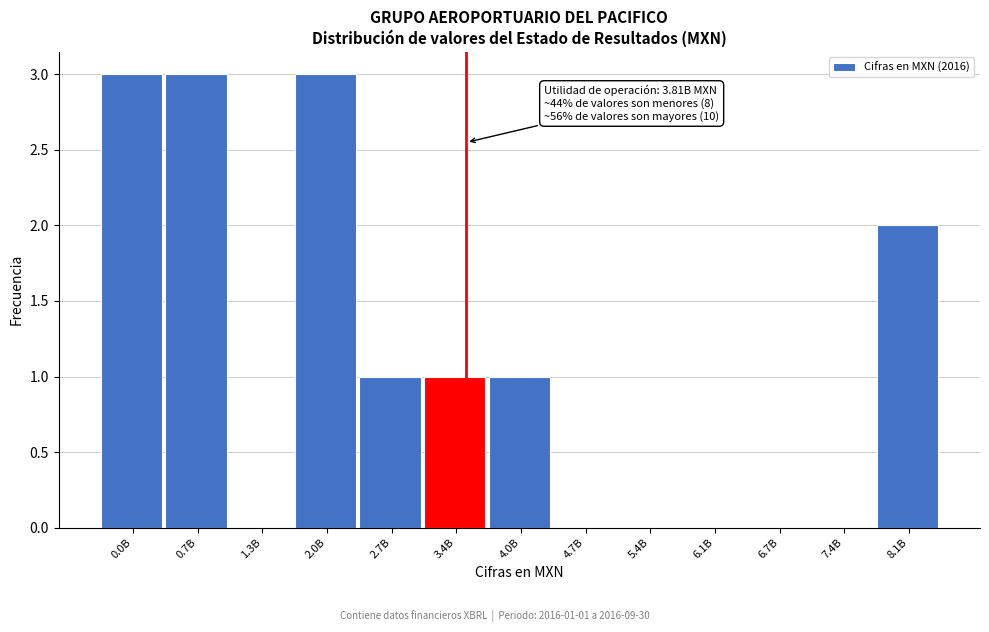

Reading left to right, list all the values displayed in this chart.

0.0B=3	0.7B=3	1.3B=0	2.0B=3	2.7B=1	3.4B=1	4.0B=1	4.7B=0	5.4B=0	6.1B=0	6.7B=0	7.4B=0	8.1B=2